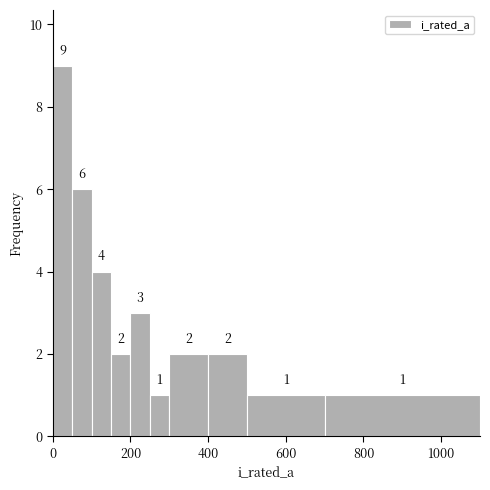

Around what value on the x-axis is the tallest bar? Give the approximate position of its centre, as read against the axis.

20